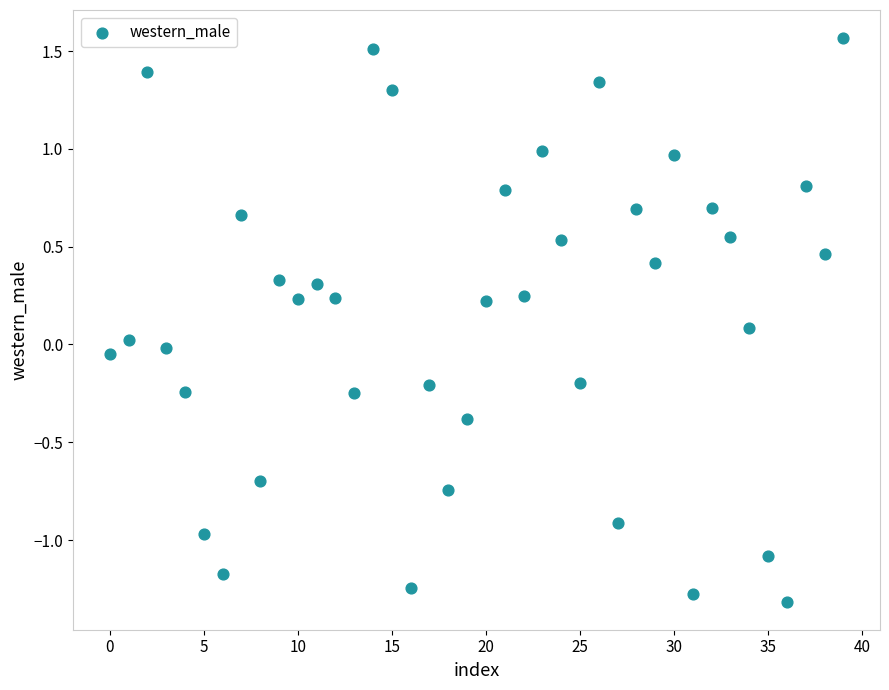

What is the range of Y values (max minus min)?

2.9